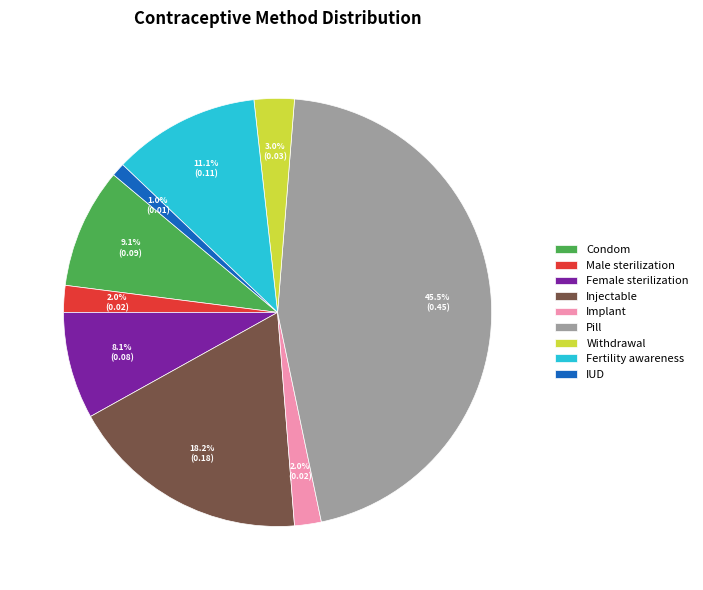

What percentage is NOT represented by Implant?

98.0%